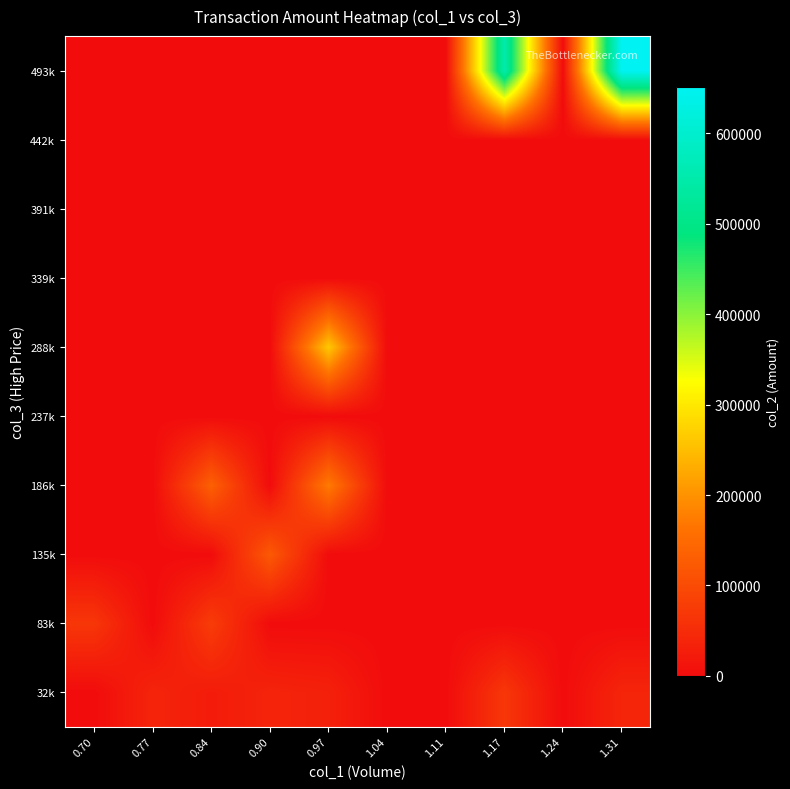

At which category is the sum across all series the highest?

1.31